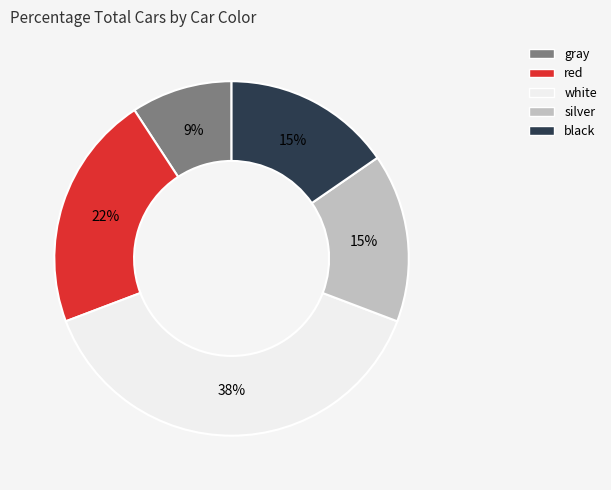

Count the number of slices in the pie.

5